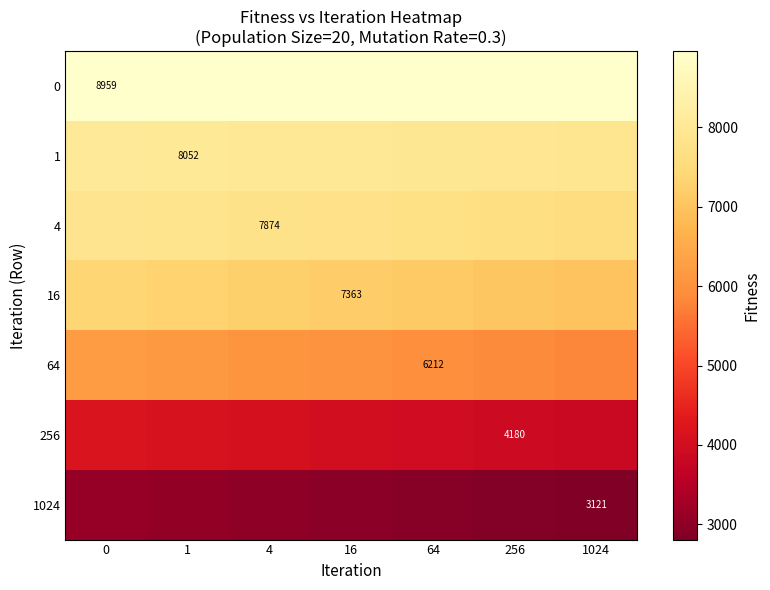

What is the spread (max minus min) of values at 16?

5994.0